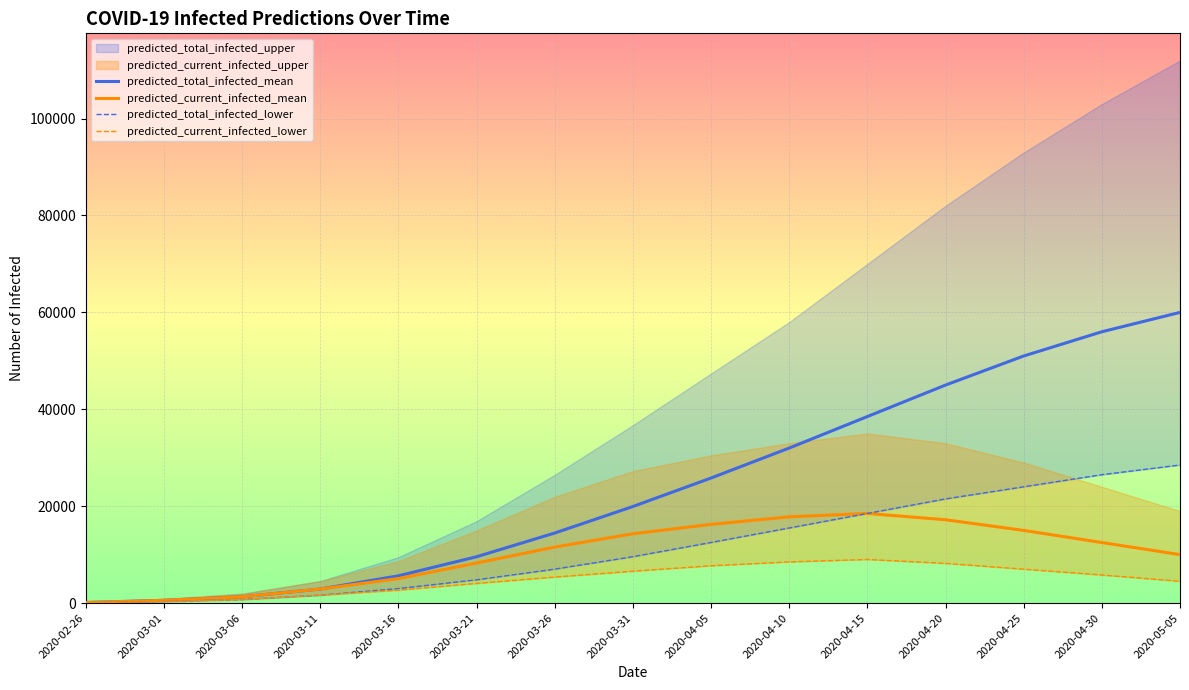

Which series has the largest range (max minus min)?

predicted_total_infected_mean